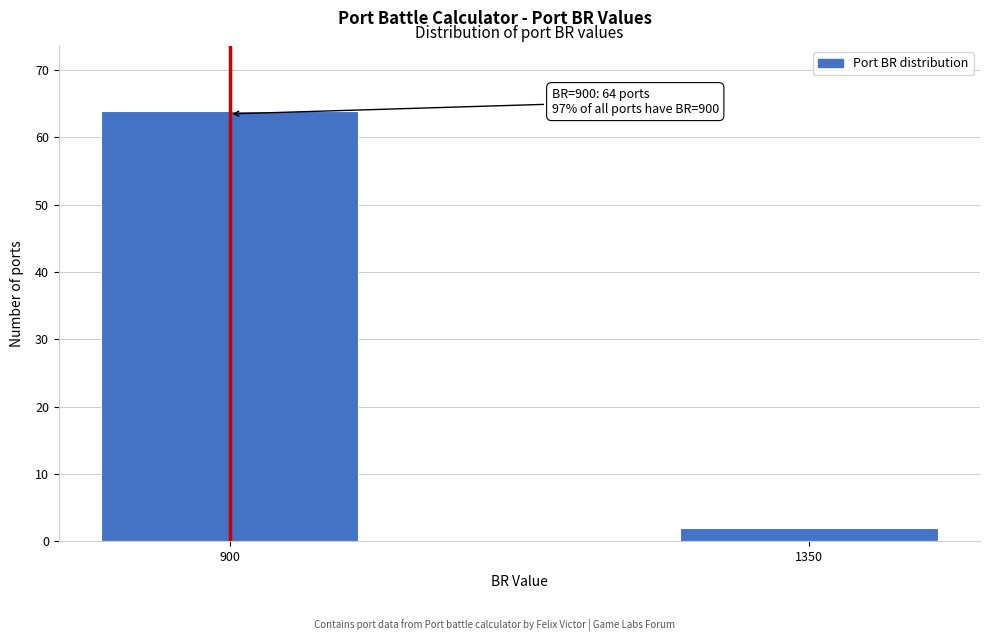

Reading left to right, what are all the values shown in this chart?

900=64	1350=2